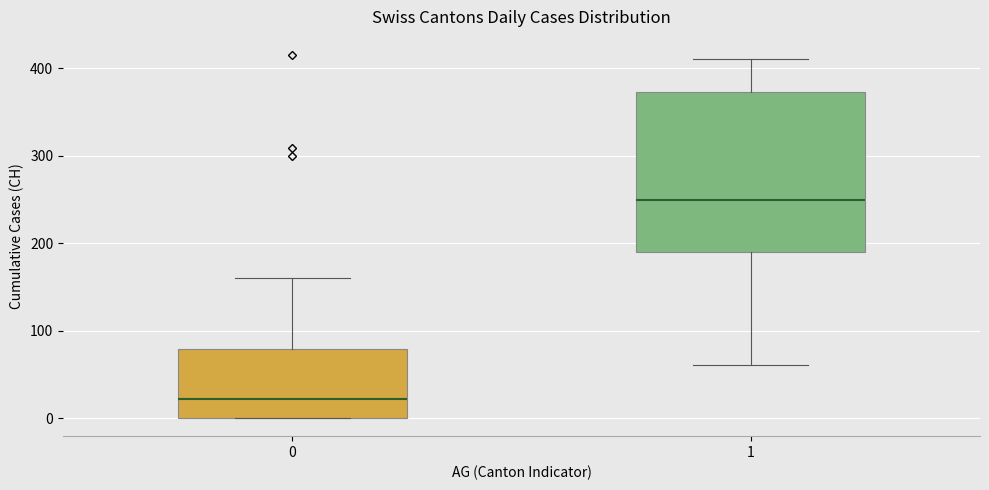

Reading left to right, read every box against the y-axis: the position of its median line, the range the box covers, and the ends of its whiskers. The values are not printed on the chart, so give them approximately, as read against the axis.

0: median 20, box 0 to 80, whiskers 0 to 160
1: median 250, box 190 to 370, whiskers 60 to 410